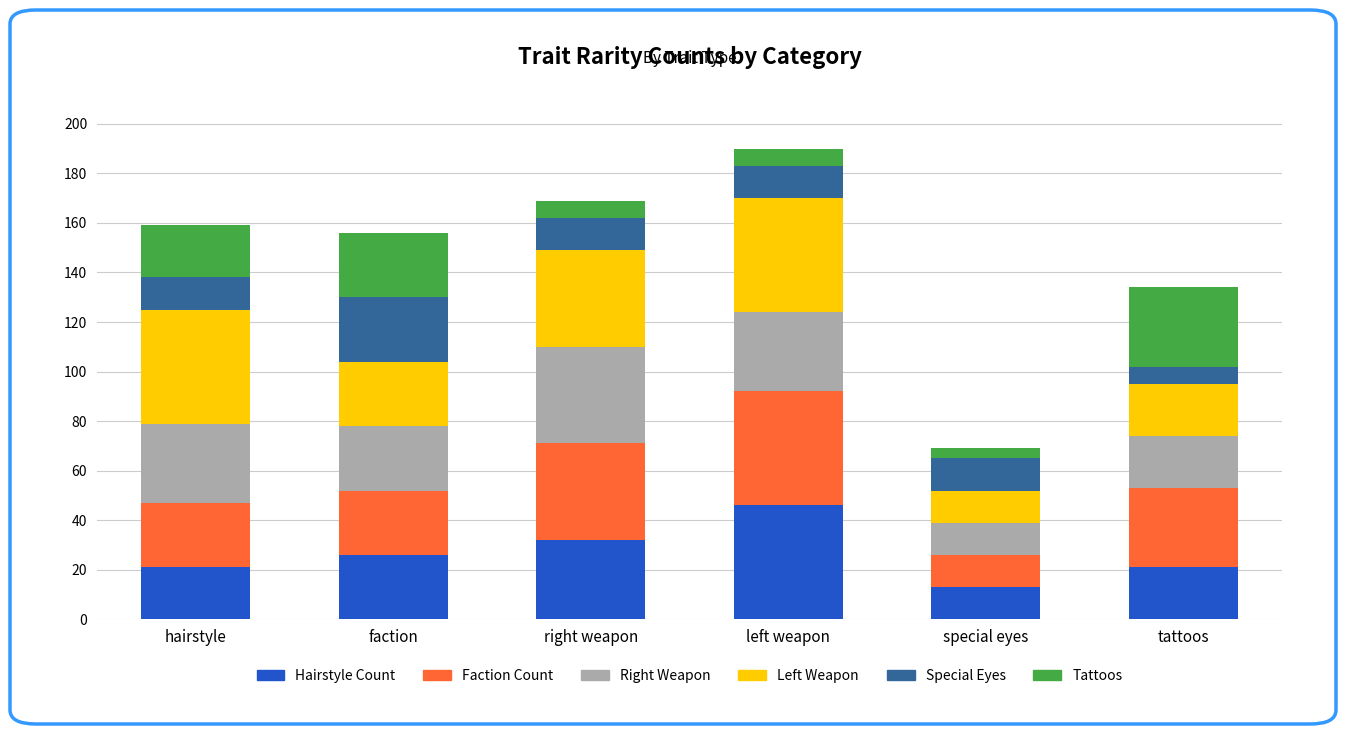

What is the difference between the maximum and second lowest values in the Hairstyle Count series?

25